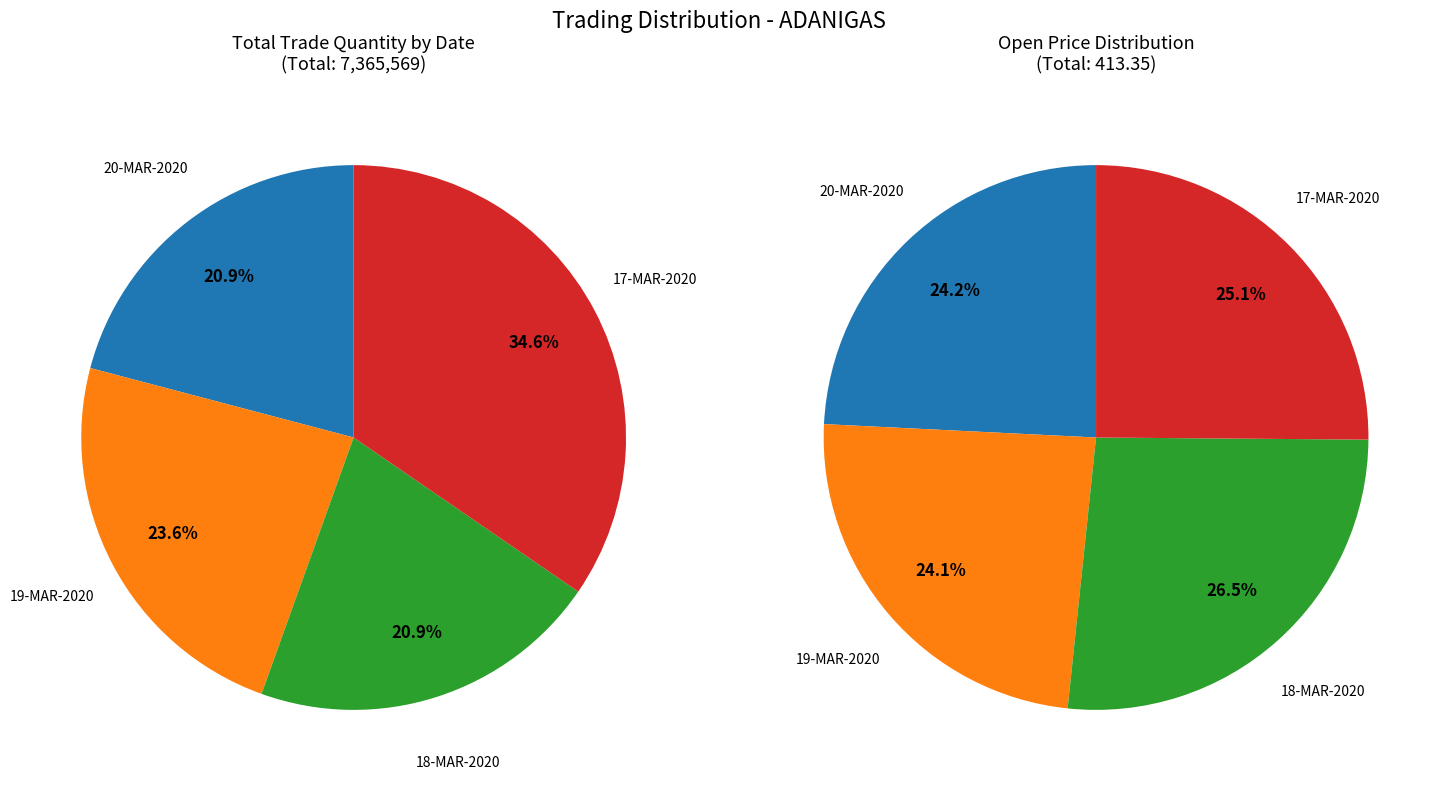

To the nearest percent, what is the difference between the 17-MAR-2020 and 19-MAR-2020 slice percentages?

11%